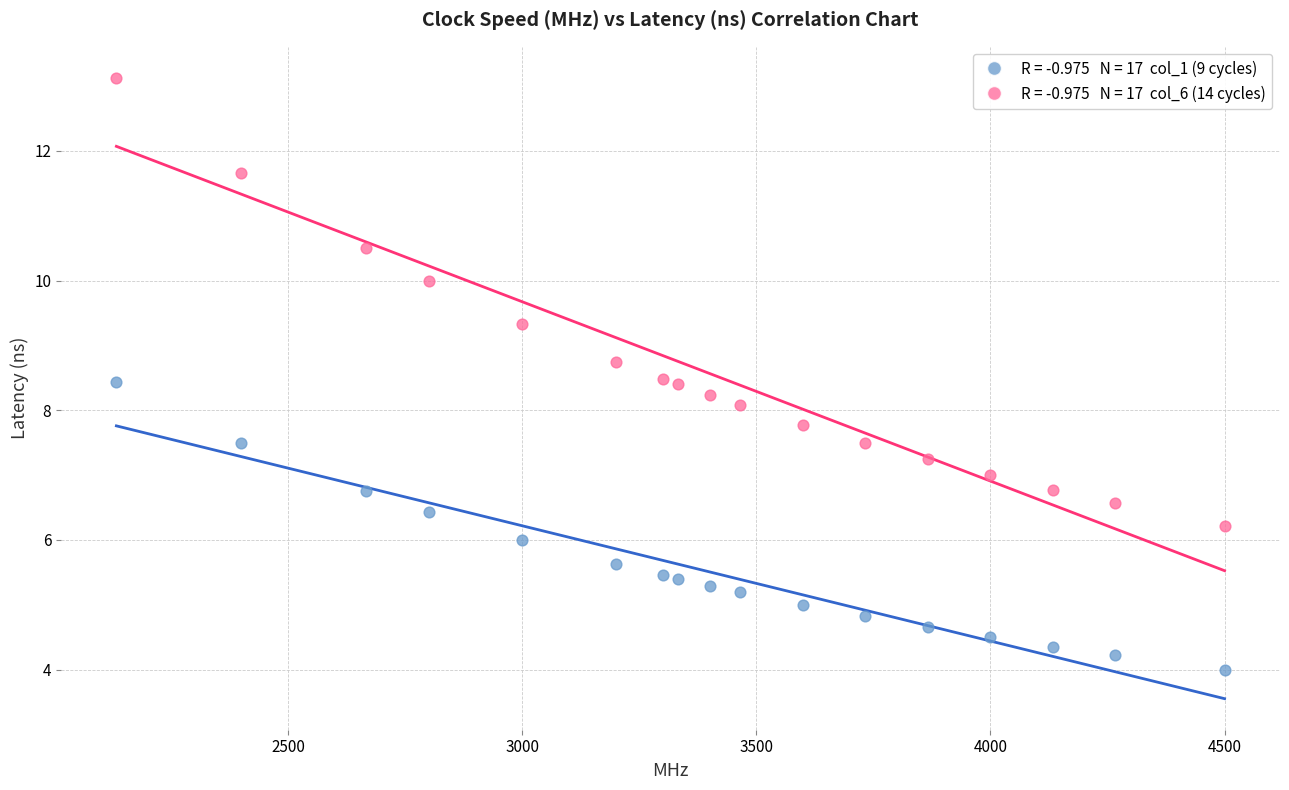

How many data points are displayed?

34